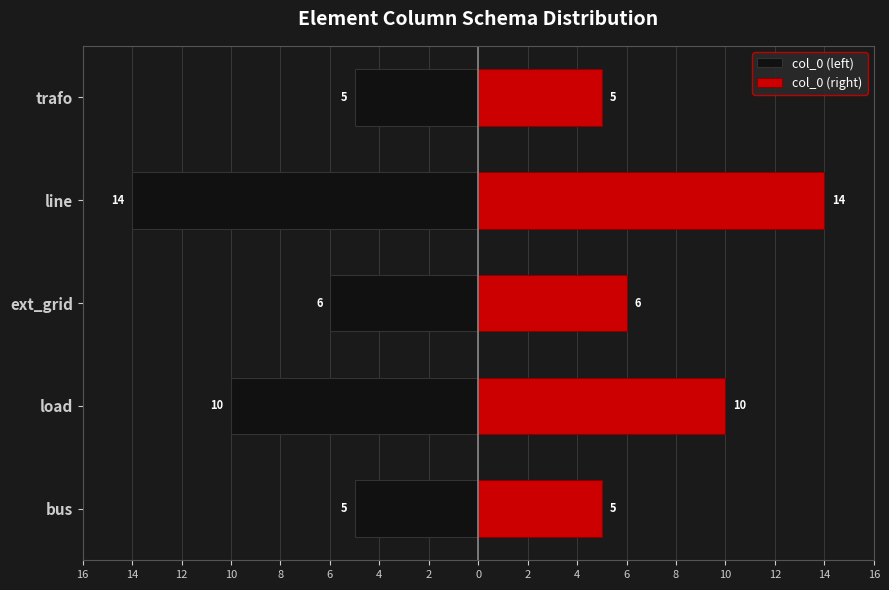

How many data points does each series have?

5